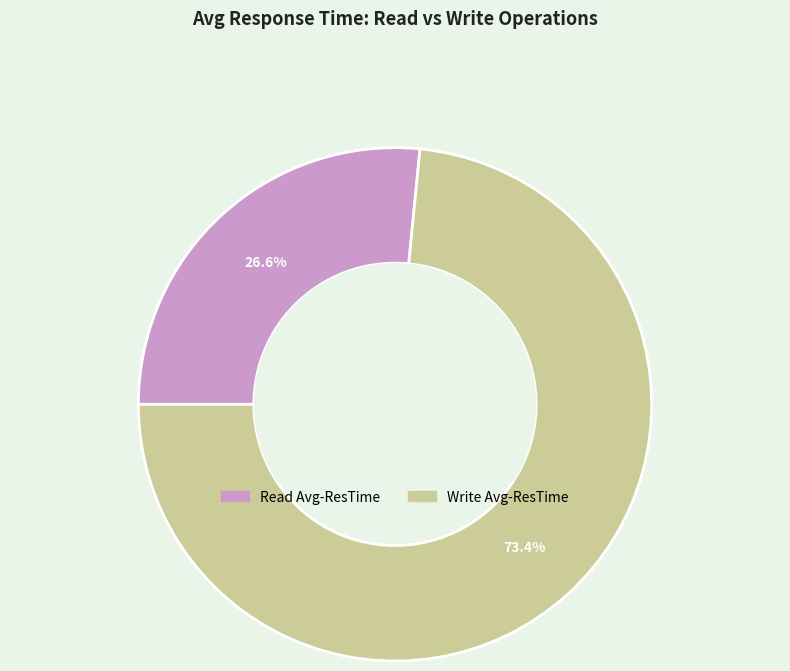

Does any single category account for the majority?

Yes